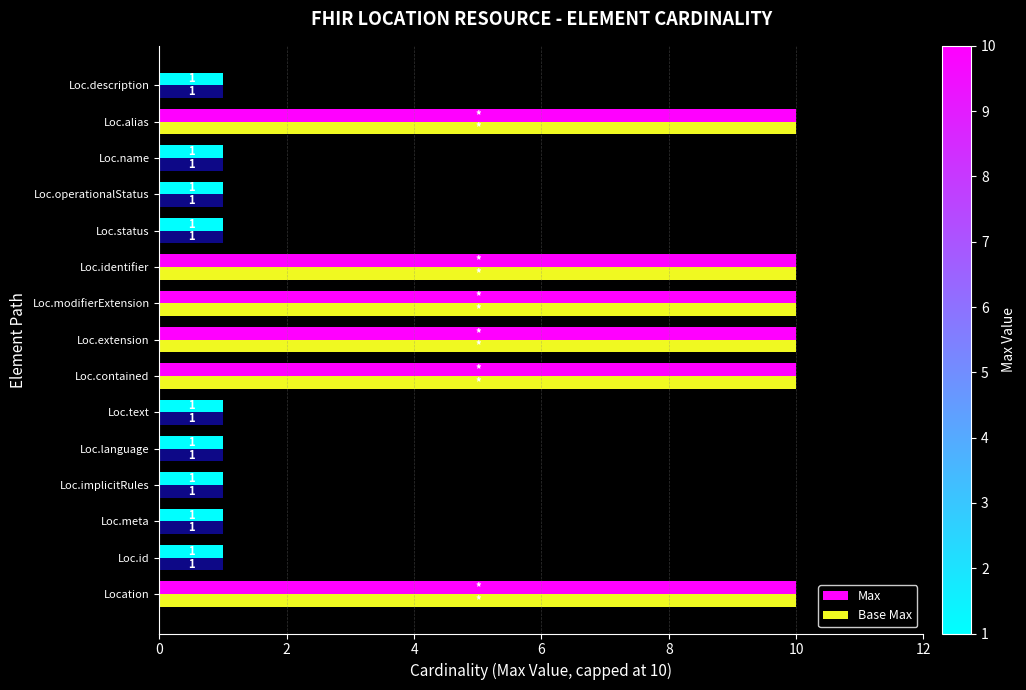

What is the difference between the second highest and minimum values in the Base Max series?

9